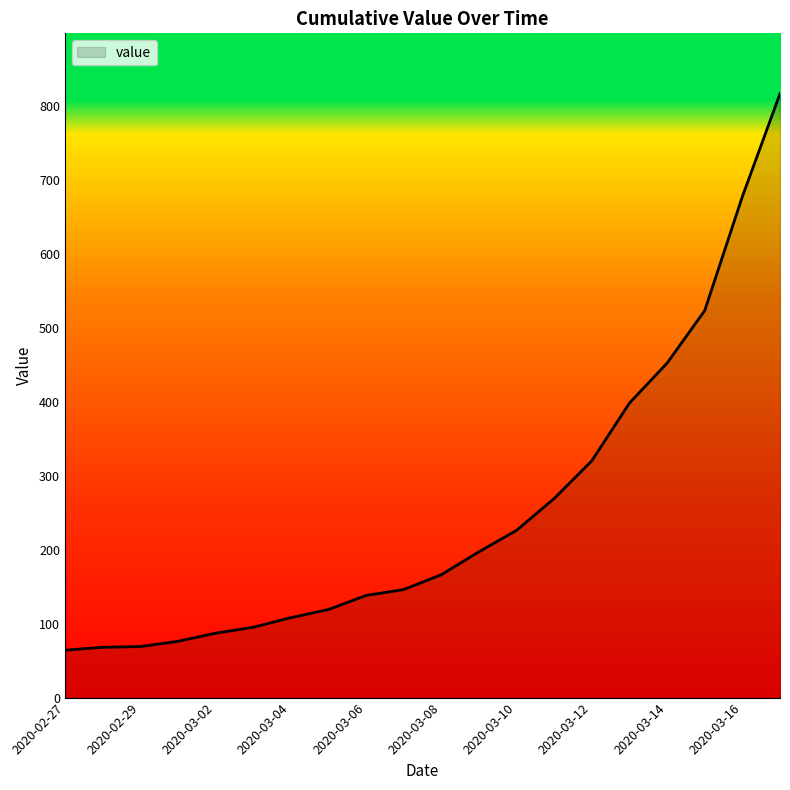

What is the smallest value displayed?

64